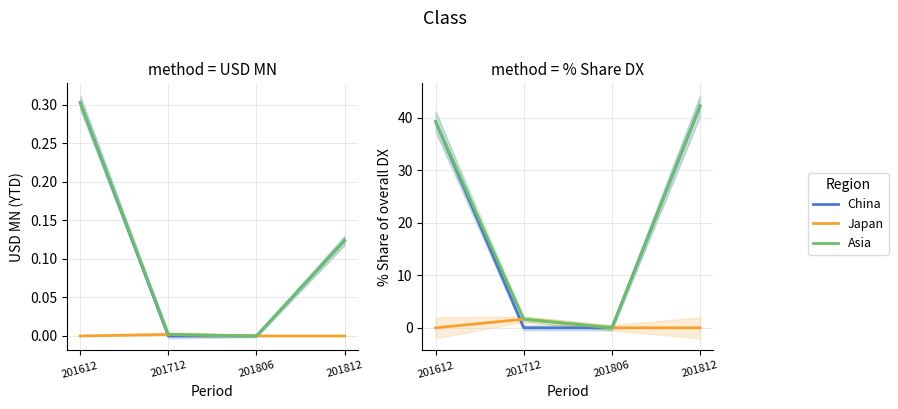

At which label is Asia closest to 21?

201612